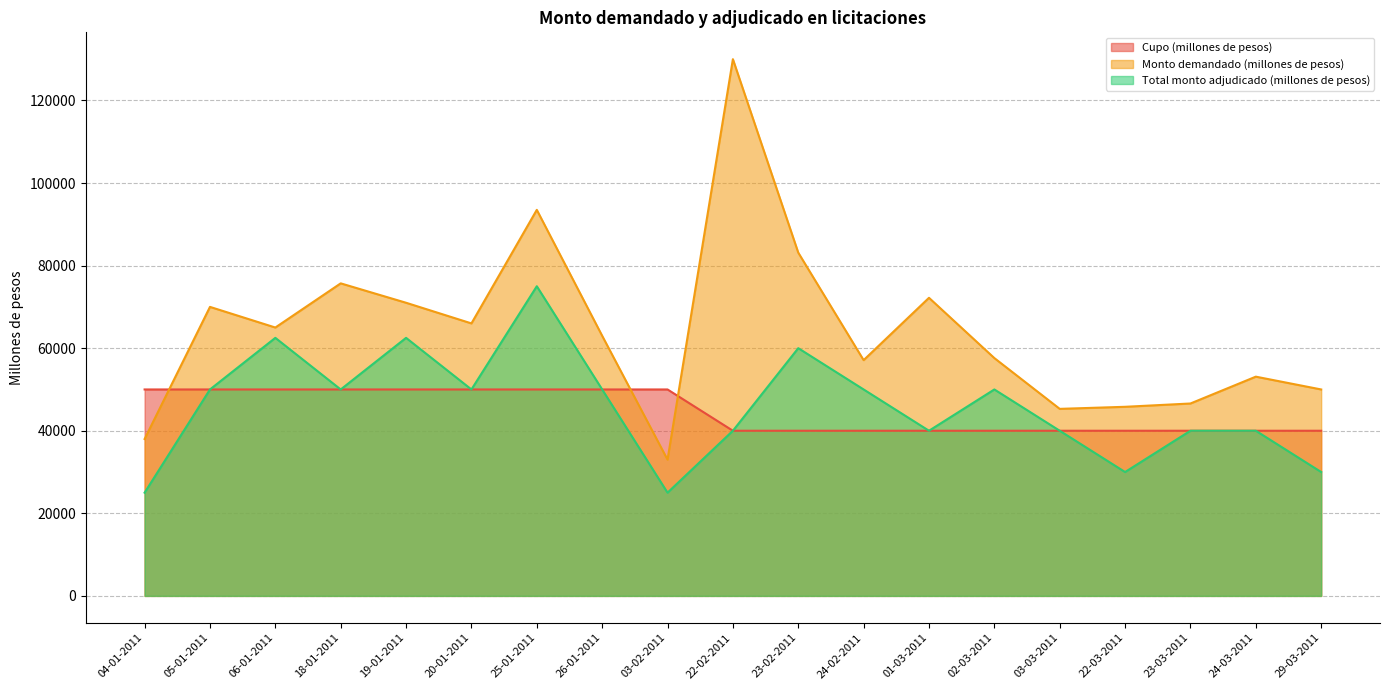

What is the label of the 2nd point from the left?

05-01-2011